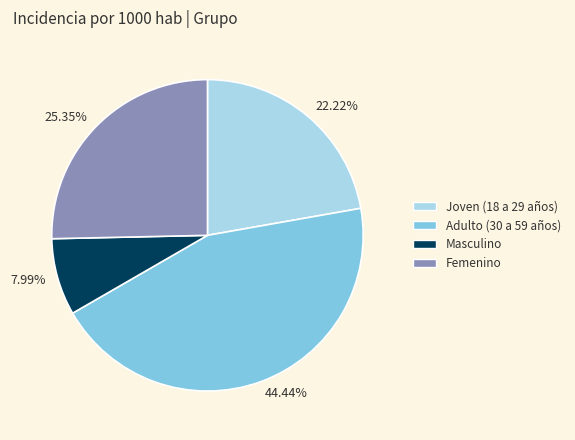

Does any single category account for the majority?

No